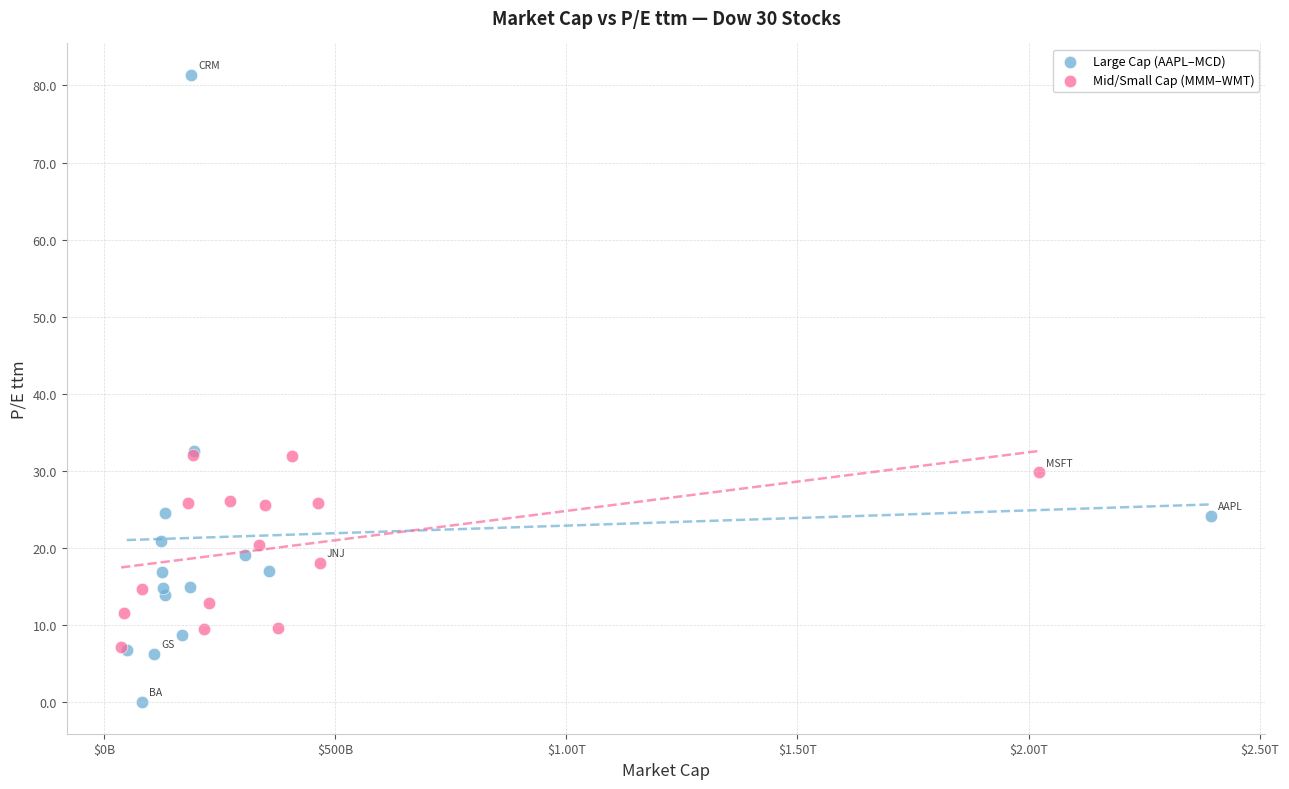

What are all the series names shown in the legend?

Large Cap (AAPL–MCD), Mid/Small Cap (MMM–WMT)